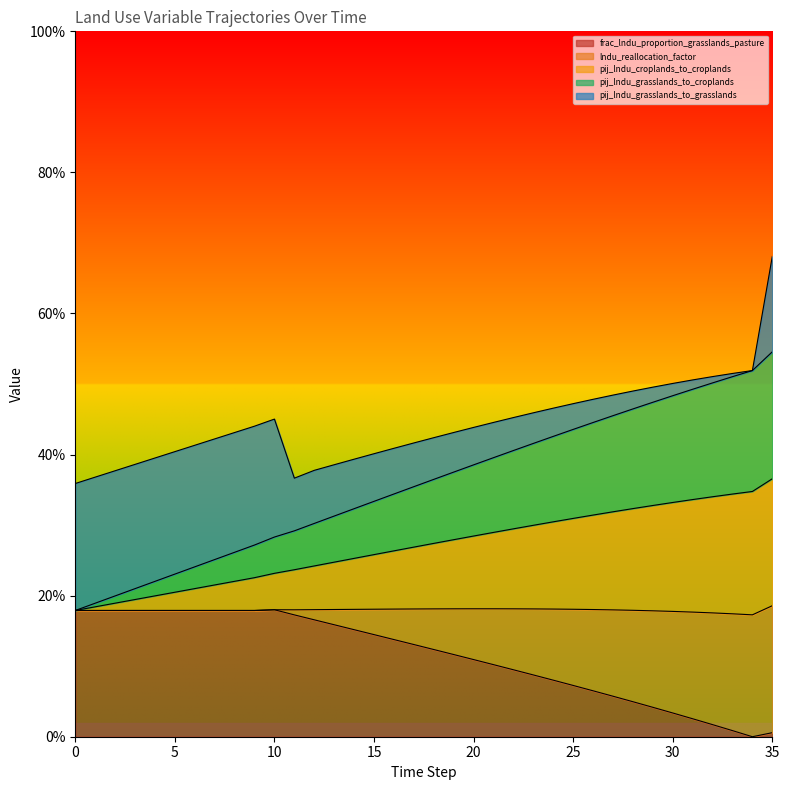

Count the number of categories in the chart.

36